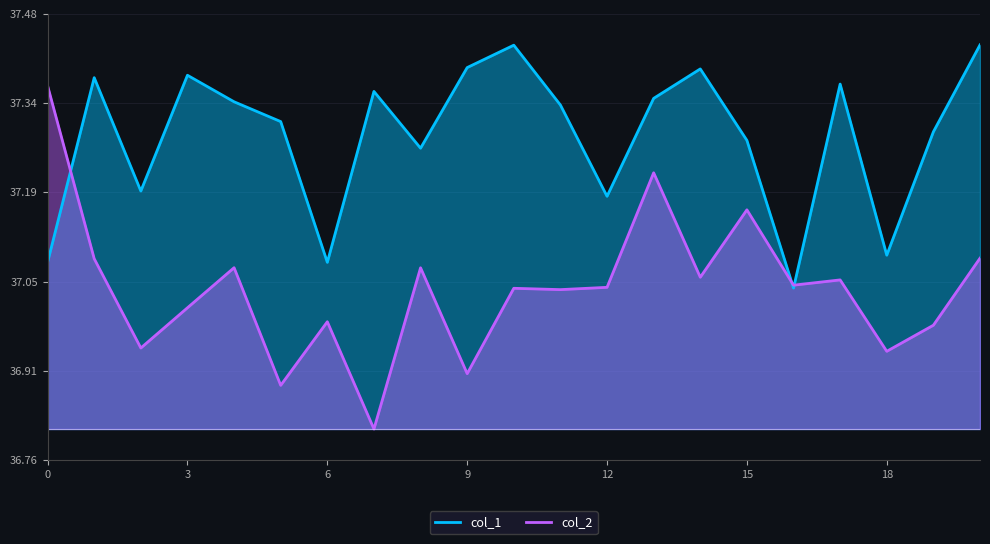

Count the number of categories in the chart.

21